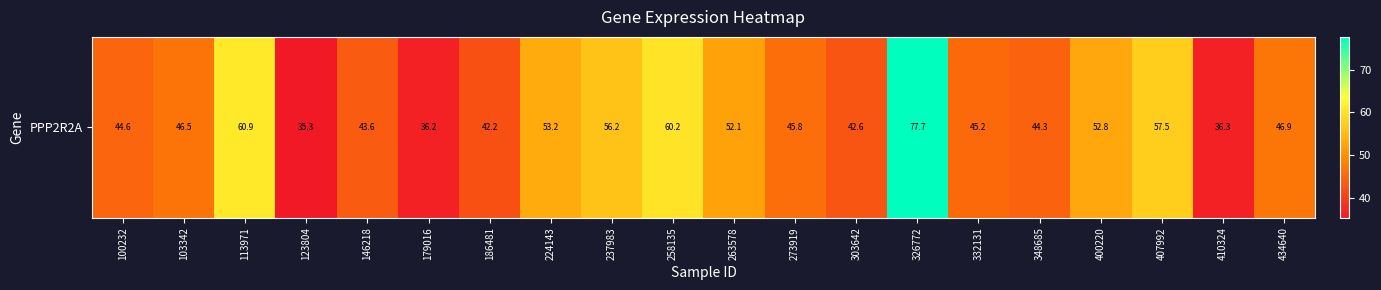

Count the number of values greater than 46.

10